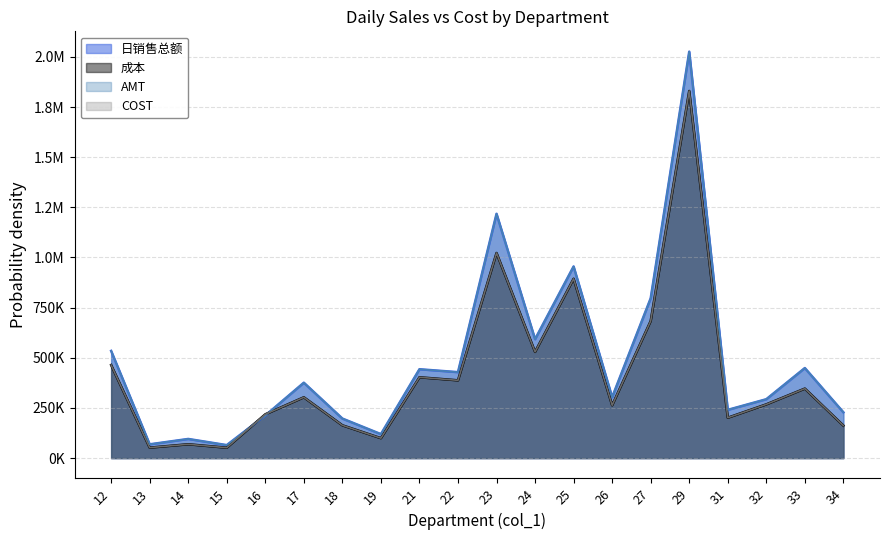

Where does the AMT series first go above 375807?

12